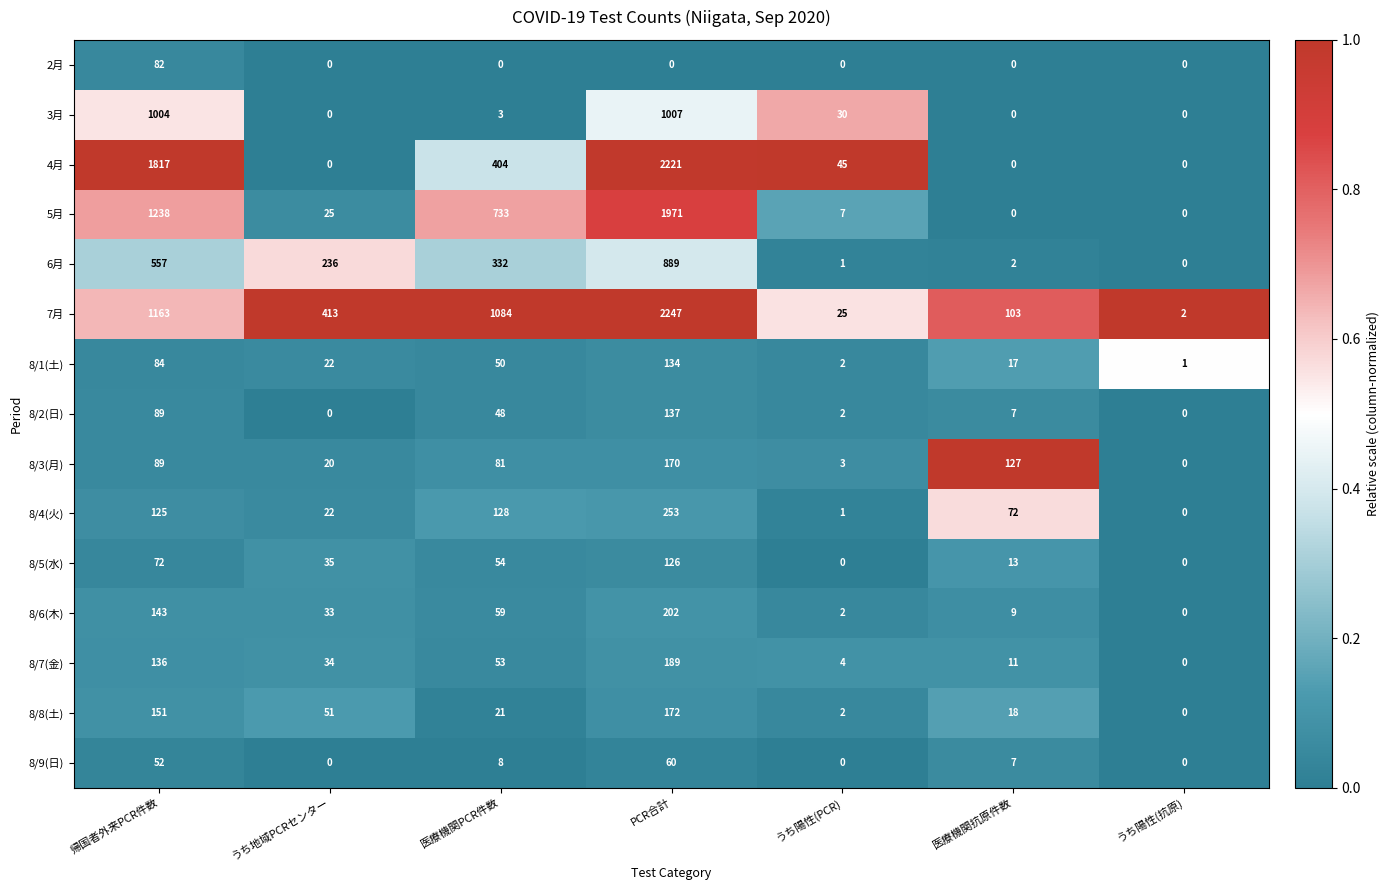

List the series in order of their peak value, lowest first.

8/9(日), 2月, 8/5(水), 8/1(土), 8/2(日), 8/3(月), 8/8(土), 8/7(金), 8/6(木), 8/4(火), 6月, 3月, 5月, 4月, 7月